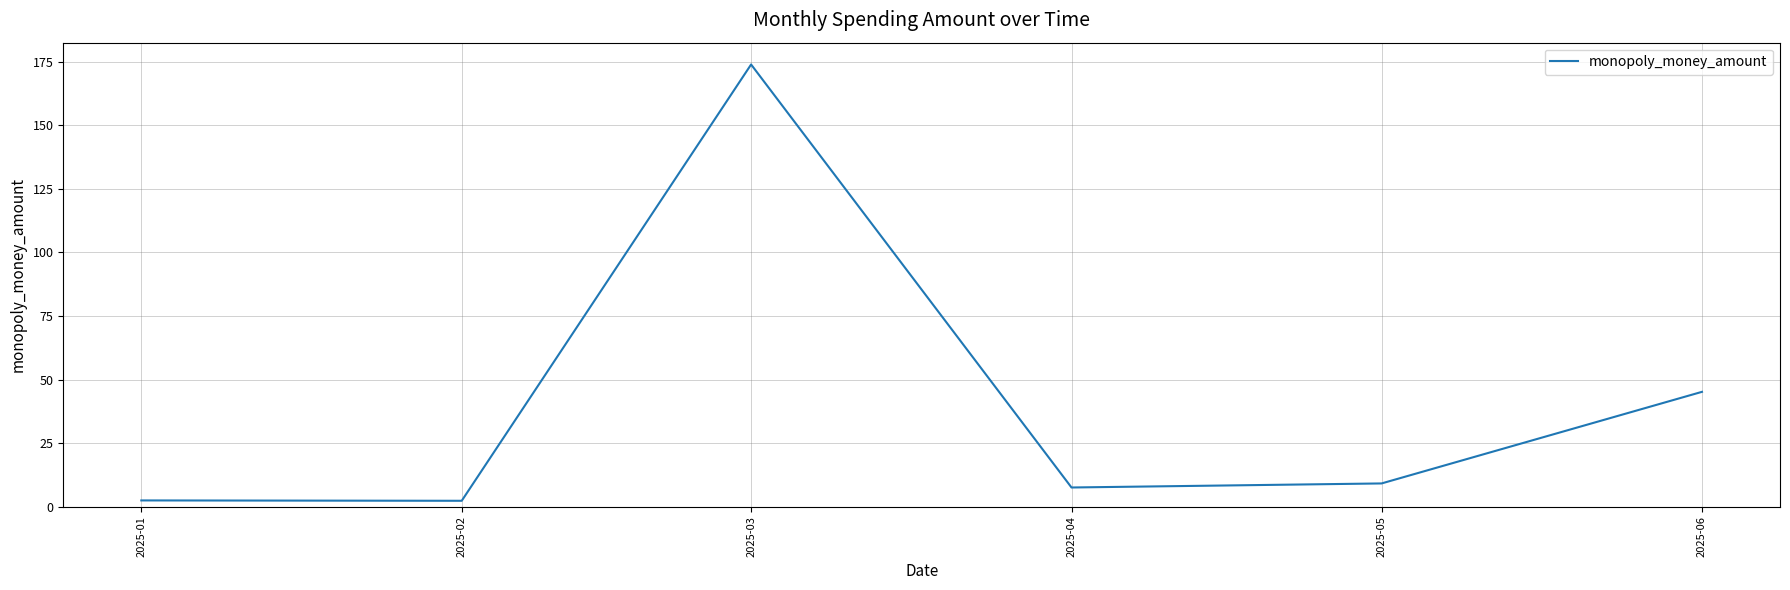

What is the ratio of the value at 2025-03 to the value at 2025-06?

3.8